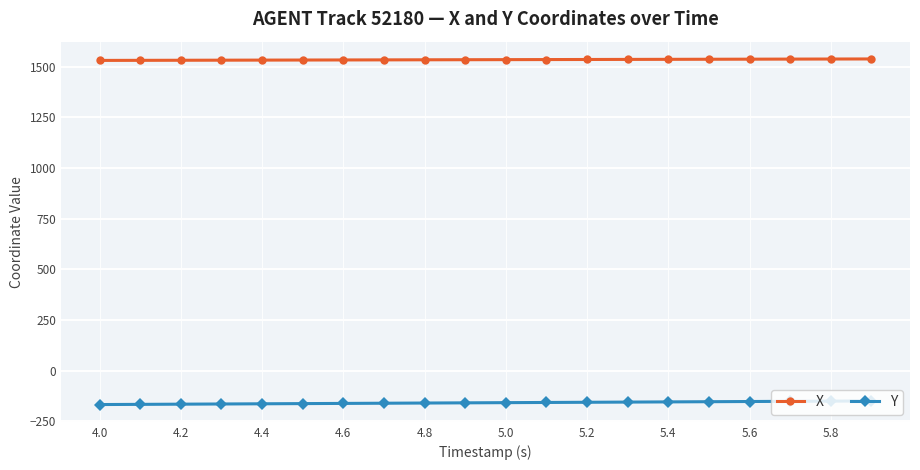

What is the value of the Y point at the 12th from the left?

-156.5